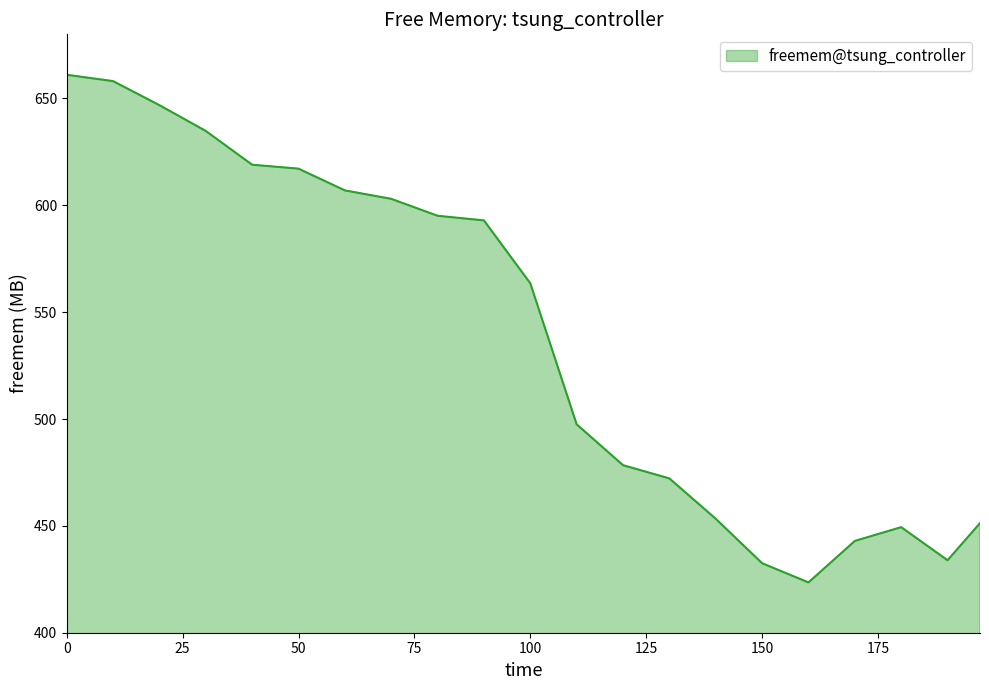

Does the chart have visible grid lines?

No